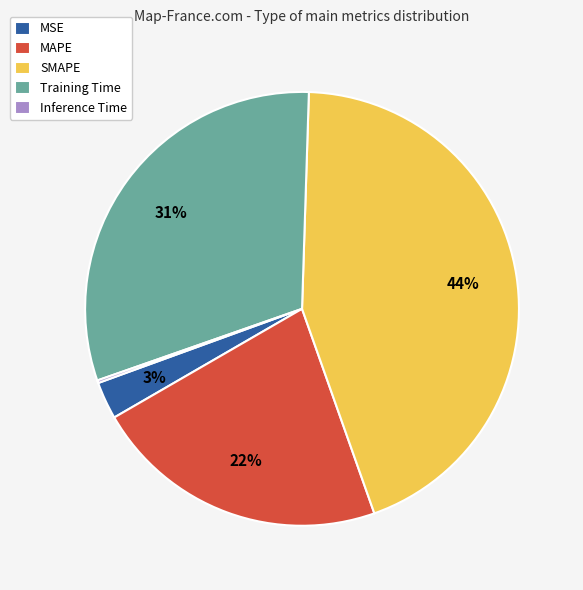

Which slice is the largest?

SMAPE